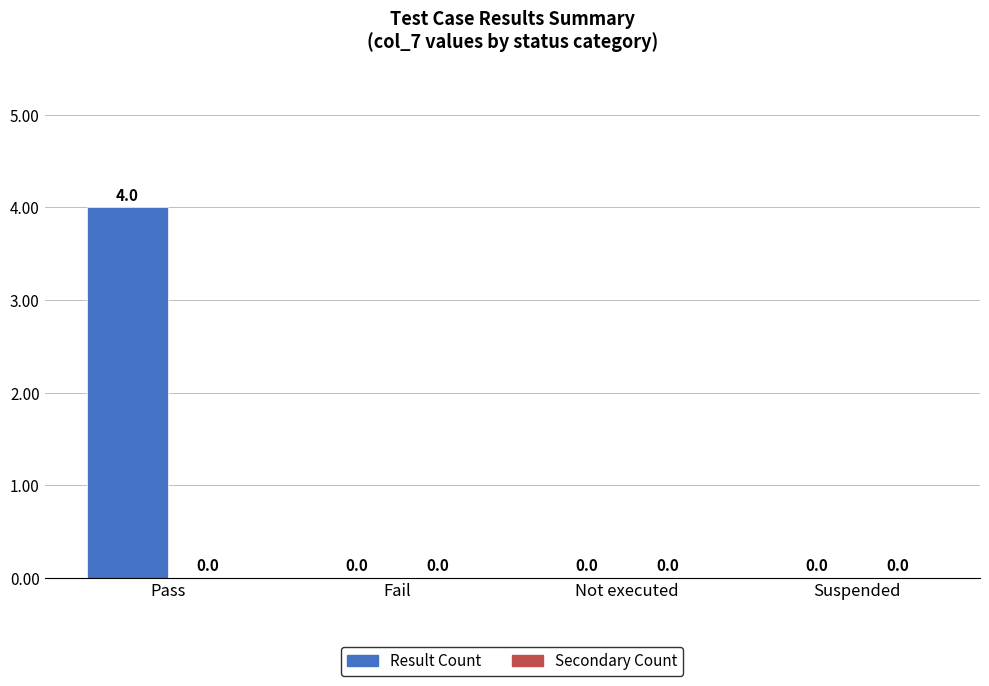

The chart shows a value of 2 at Fail. True or false?

False